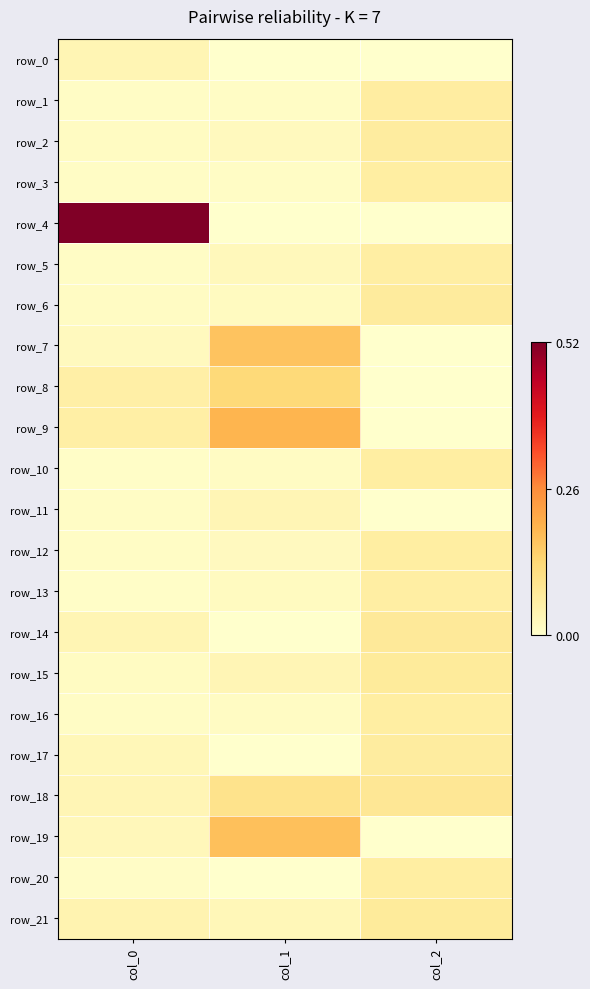

The value of row_6 at col_1 is 0.0. True or false?

True